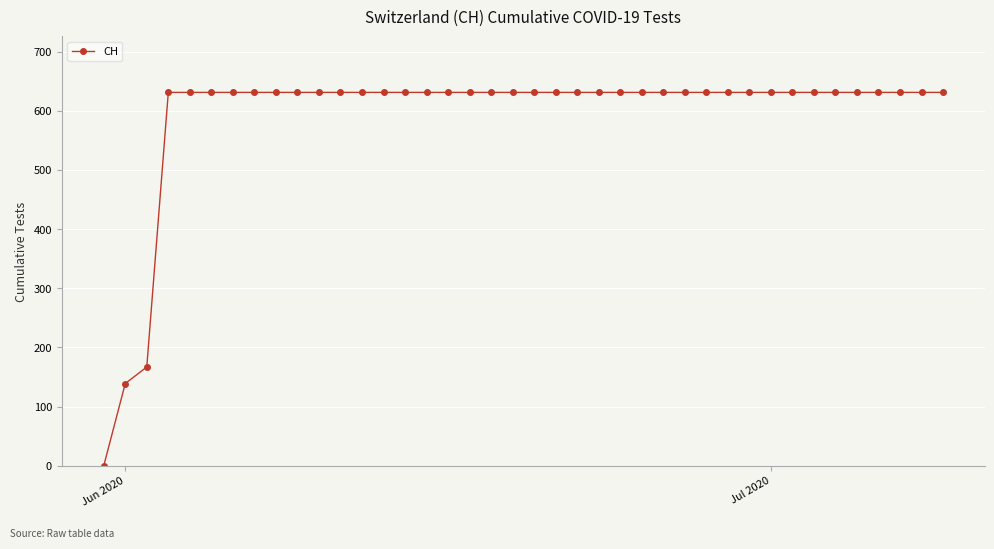

What is the sum of all values?

23653